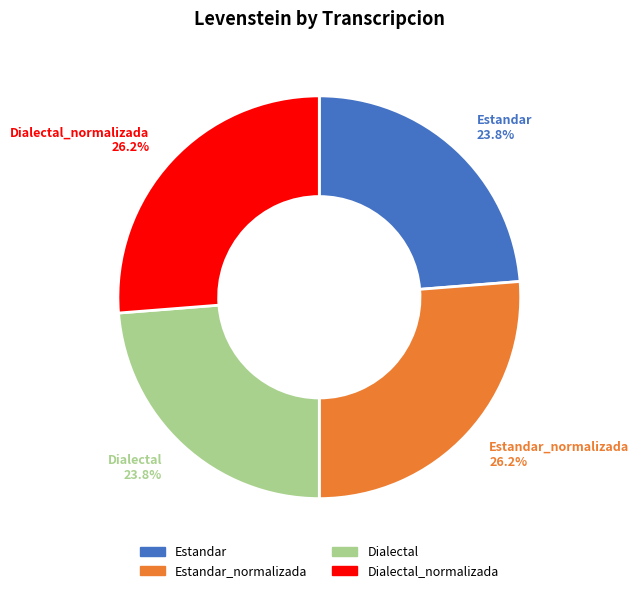

Is there a majority slice in this chart?

No